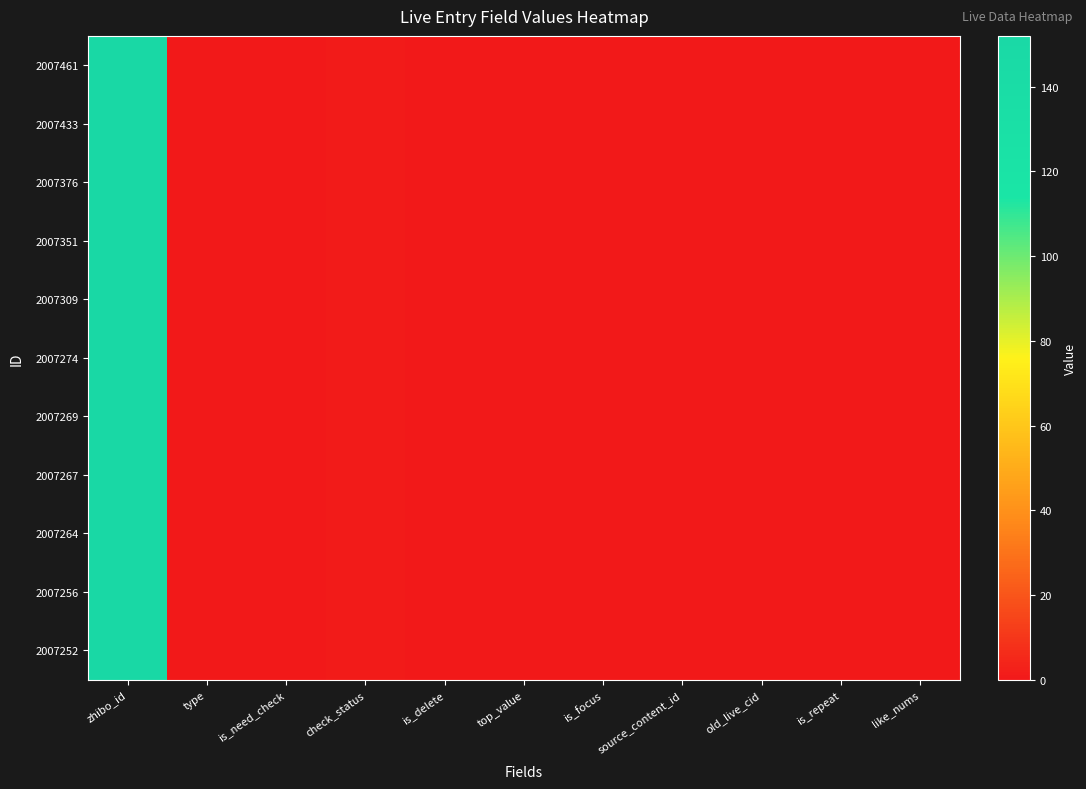

Reading left to right, extract all data points from this chart.

2007461: zhibo_id=152	type=0	is_need_check=0	check_status=1	is_delete=0	top_value=0	is_focus=0	source_content_id=0	old_live_cid=0	is_repeat=0	like_nums=0
2007433: zhibo_id=152	type=0	is_need_check=0	check_status=1	is_delete=0	top_value=0	is_focus=0	source_content_id=0	old_live_cid=0	is_repeat=0	like_nums=0
2007376: zhibo_id=152	type=0	is_need_check=0	check_status=1	is_delete=0	top_value=0	is_focus=0	source_content_id=0	old_live_cid=0	is_repeat=0	like_nums=0
2007351: zhibo_id=152	type=0	is_need_check=0	check_status=1	is_delete=0	top_value=0	is_focus=0	source_content_id=0	old_live_cid=0	is_repeat=0	like_nums=0
2007309: zhibo_id=152	type=0	is_need_check=0	check_status=1	is_delete=0	top_value=0	is_focus=0	source_content_id=0	old_live_cid=0	is_repeat=0	like_nums=0
2007274: zhibo_id=152	type=0	is_need_check=0	check_status=1	is_delete=0	top_value=0	is_focus=0	source_content_id=0	old_live_cid=0	is_repeat=0	like_nums=0
2007269: zhibo_id=152	type=0	is_need_check=0	check_status=1	is_delete=0	top_value=0	is_focus=0	source_content_id=0	old_live_cid=0	is_repeat=0	like_nums=0
2007267: zhibo_id=152	type=0	is_need_check=0	check_status=1	is_delete=0	top_value=0	is_focus=0	source_content_id=0	old_live_cid=0	is_repeat=0	like_nums=0
2007264: zhibo_id=152	type=0	is_need_check=0	check_status=1	is_delete=0	top_value=0	is_focus=0	source_content_id=0	old_live_cid=0	is_repeat=0	like_nums=0
2007256: zhibo_id=152	type=0	is_need_check=0	check_status=1	is_delete=0	top_value=0	is_focus=0	source_content_id=0	old_live_cid=0	is_repeat=0	like_nums=0
2007252: zhibo_id=152	type=0	is_need_check=0	check_status=1	is_delete=0	top_value=0	is_focus=0	source_content_id=0	old_live_cid=0	is_repeat=0	like_nums=0